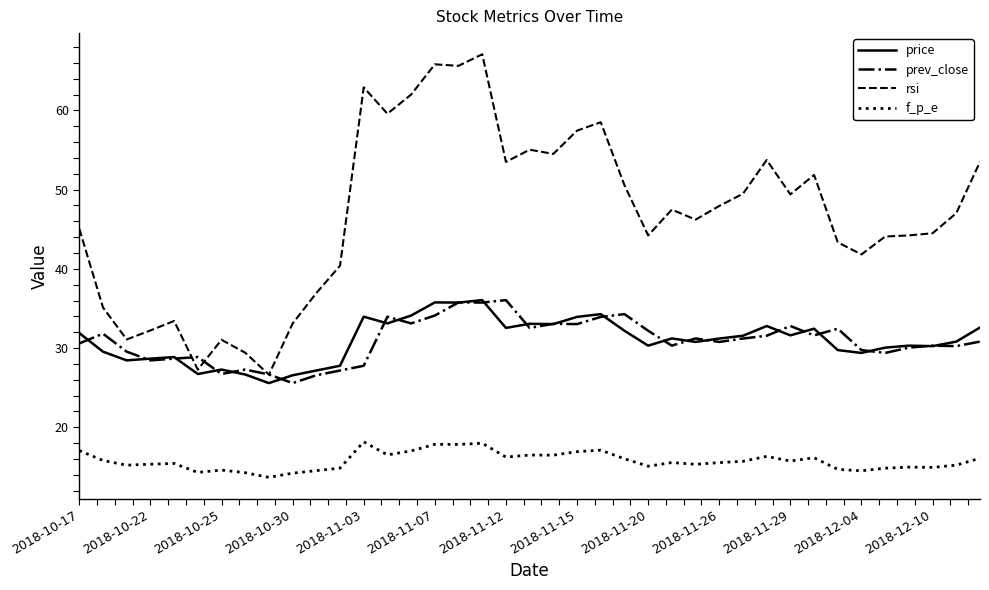

Which series has the widest spread of values?

rsi